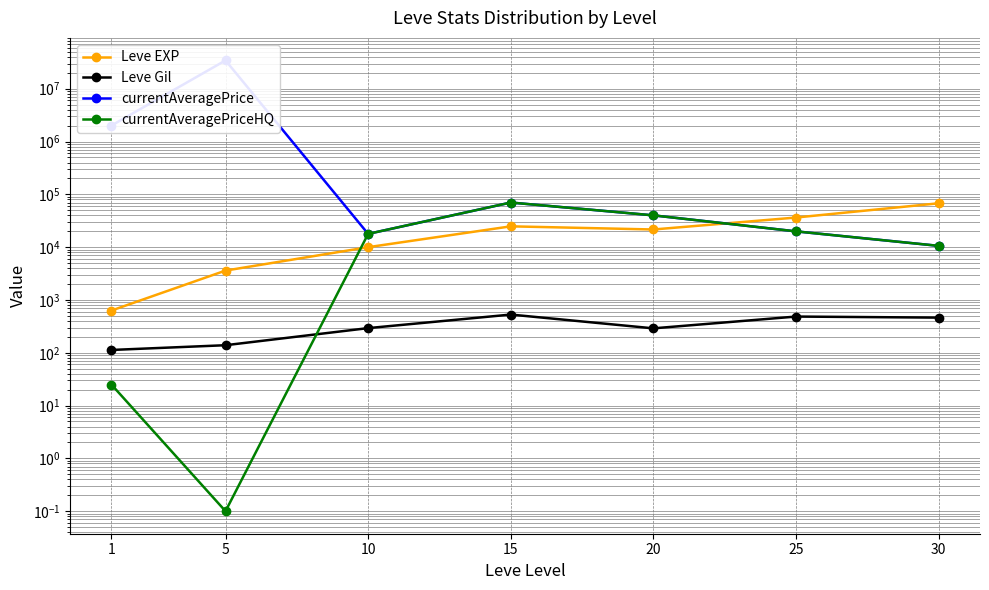

At which category does Leve EXP reach its first local peak?

15